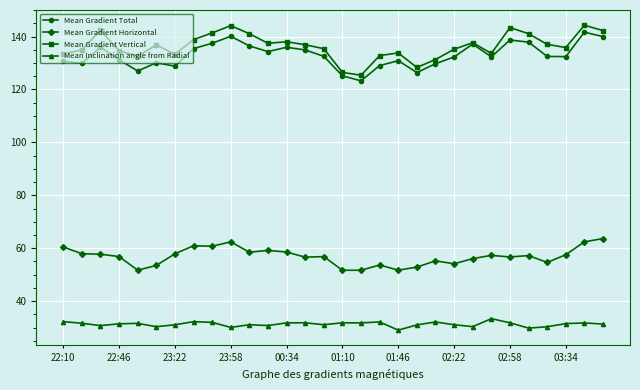

What is the value of the Mean Inclination angle from Radial point at the 16th from the left?

31.8